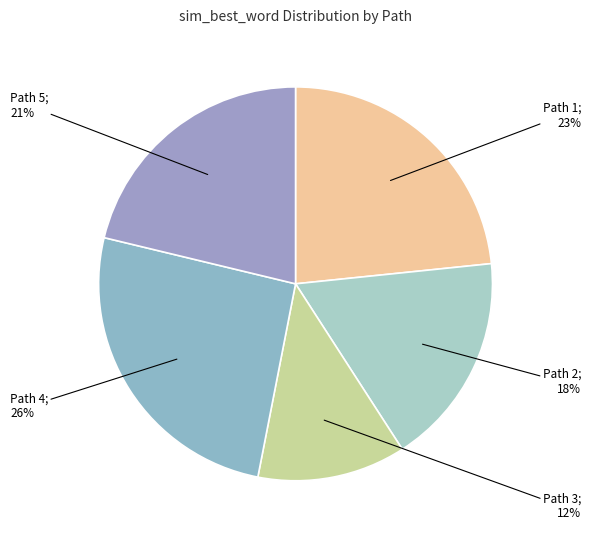

Which category has the biggest portion of the pie?

Path 4